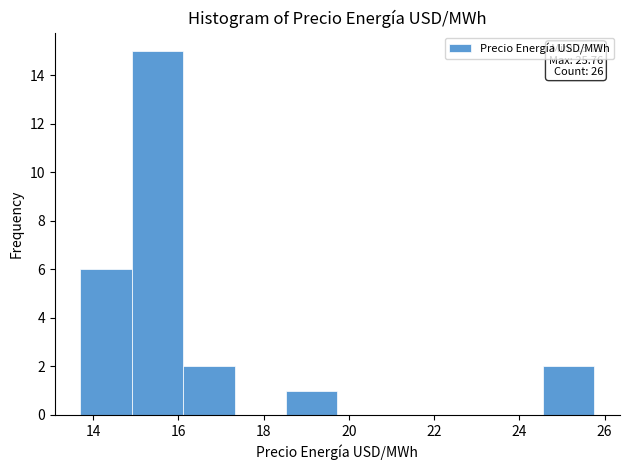

Which range on the x-axis has the tallest bar?

15.0 to 16.2